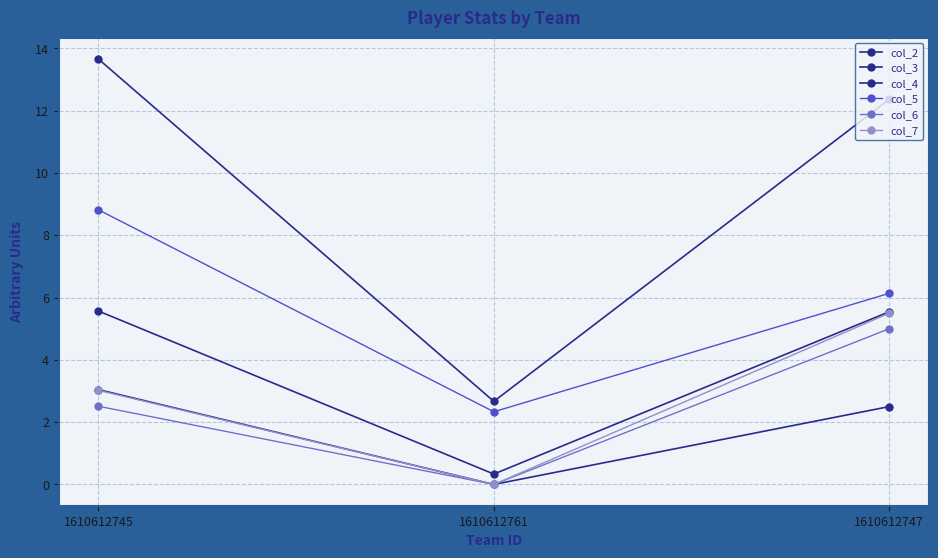

How many distinct data groups are displayed?

6